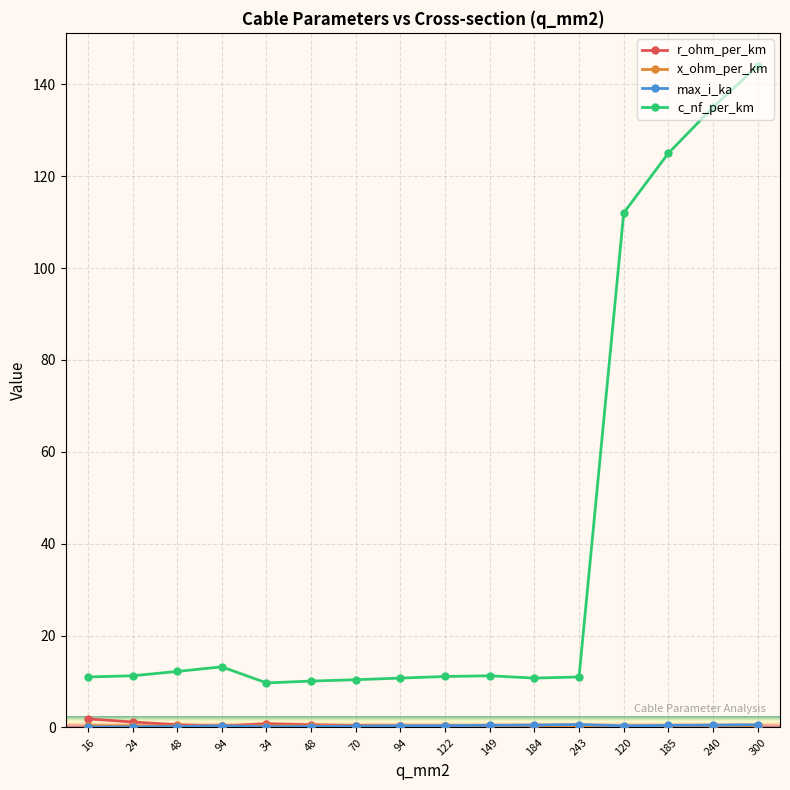

How many intersections are there between r_ohm_per_km and x_ohm_per_km?

1